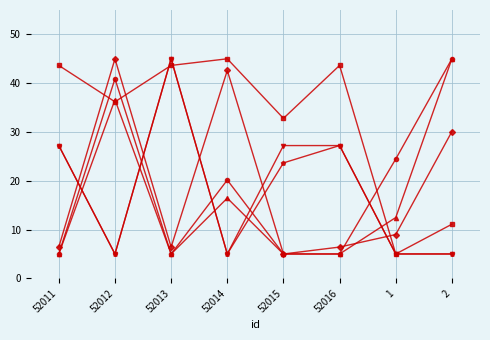

What is the minimum value shown in the chart?

5.0